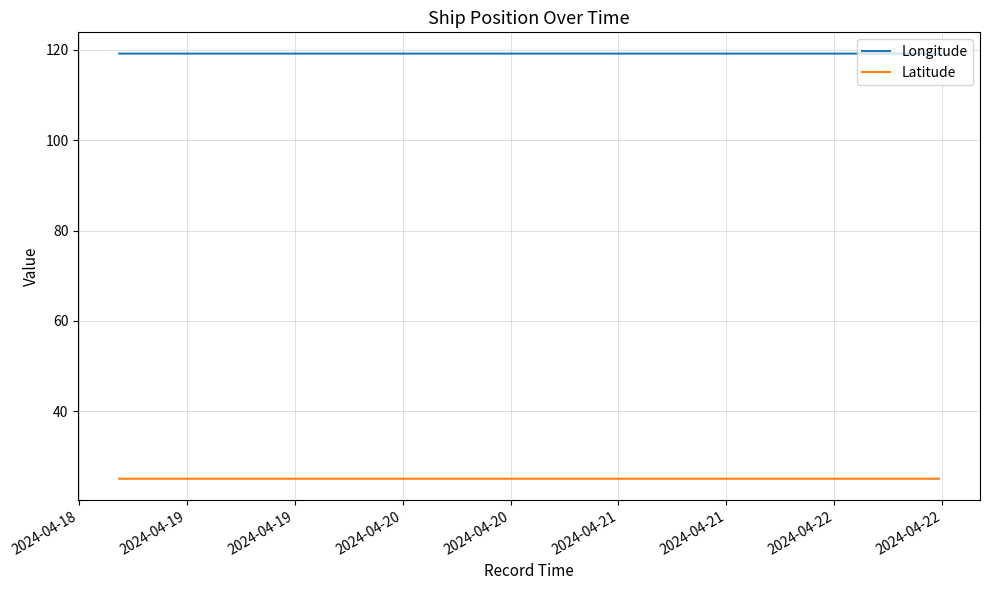

List the series in order of their peak value, lowest first.

Latitude, Longitude